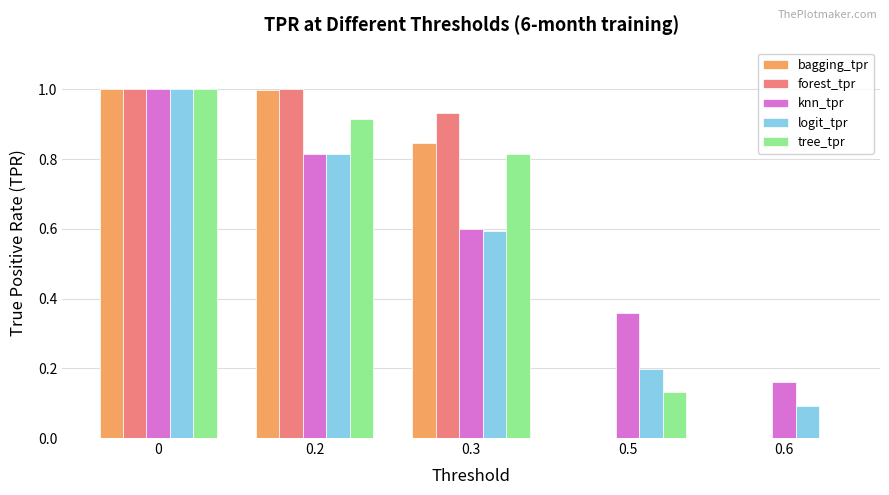

Which series changed the most between 0.3 and 0.5?

forest_tpr